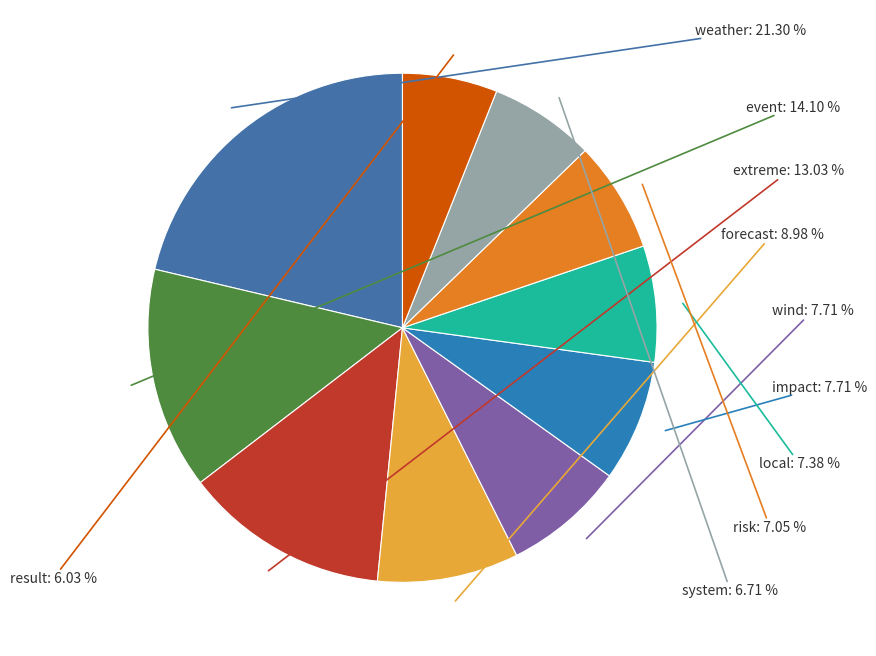

How many segments does this pie chart have?

10